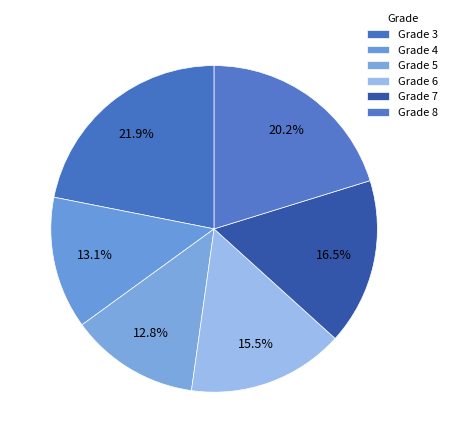

Which category has the biggest portion of the pie?

Grade 3